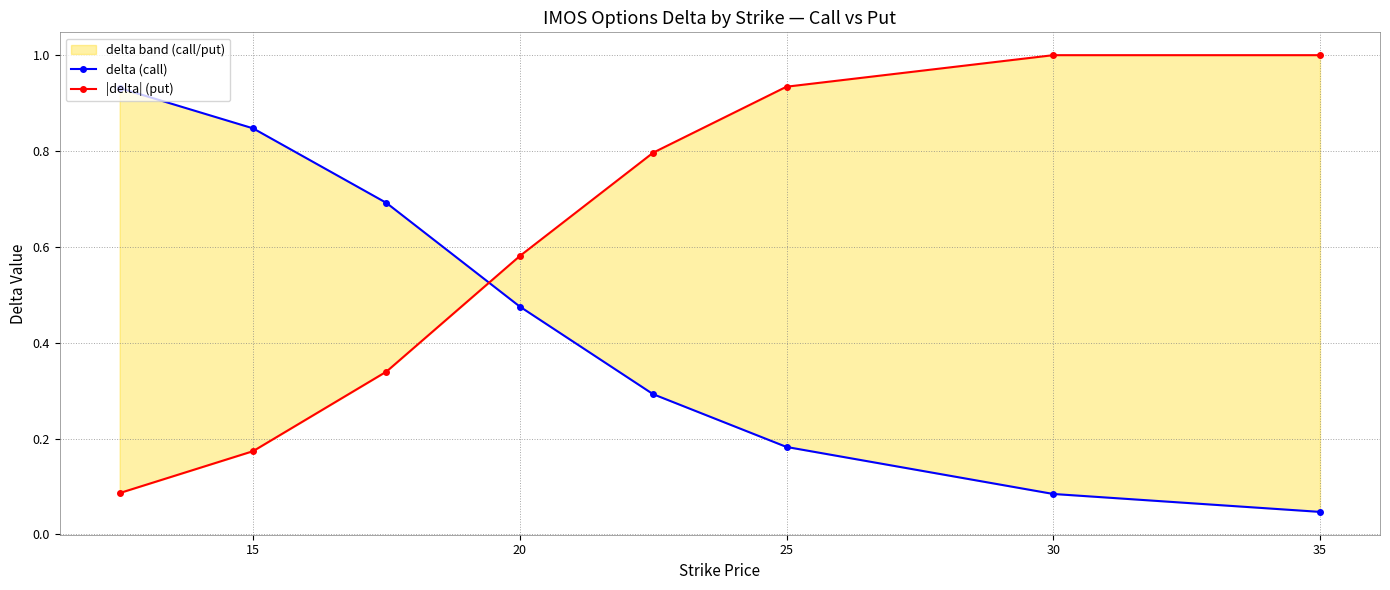

Count the number of categories in the chart.

8